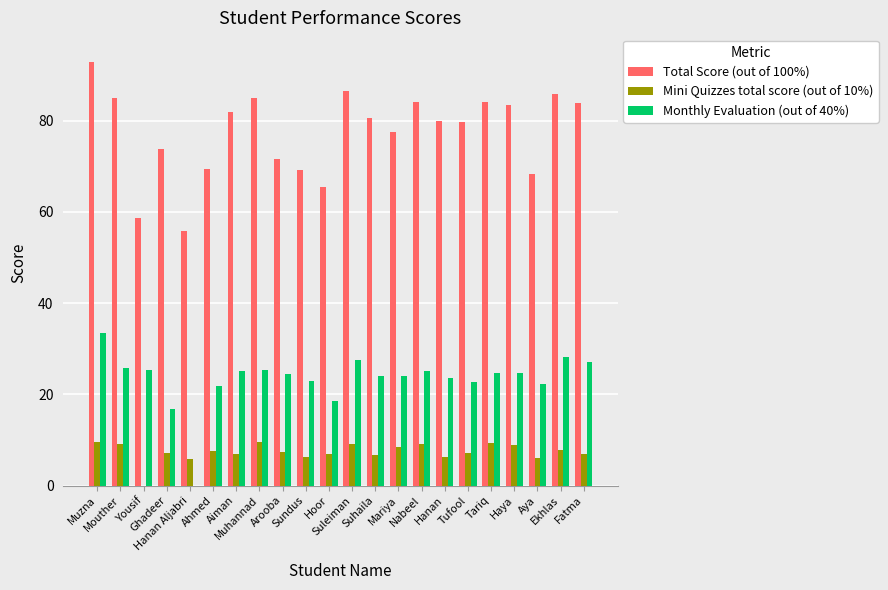

What is the sum of the Monthly Evaluation (out of 40%) values at Hanan and Aya?

45.9